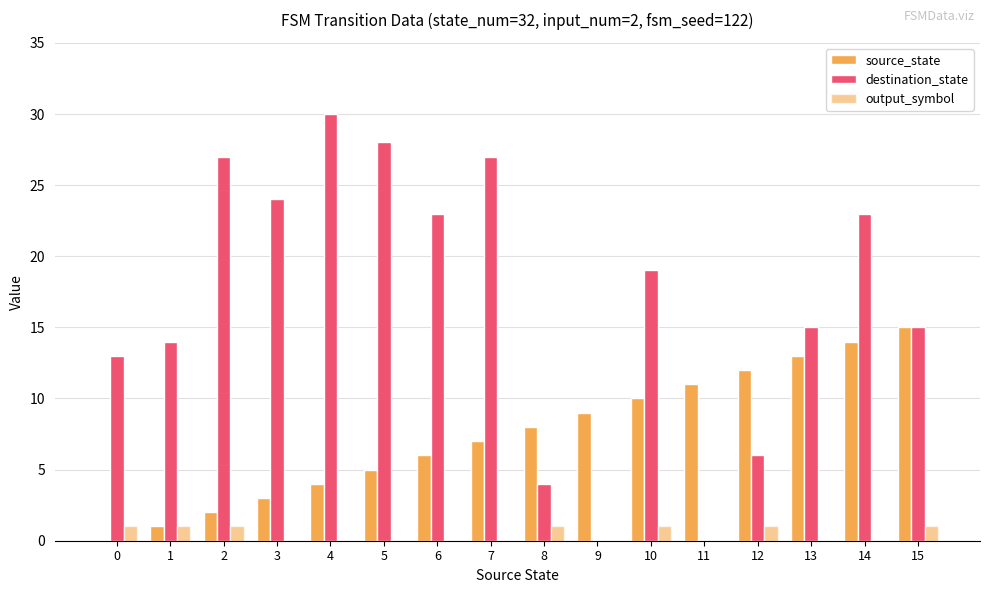

Are the bars grouped side by side (vs. stacked)?

Yes